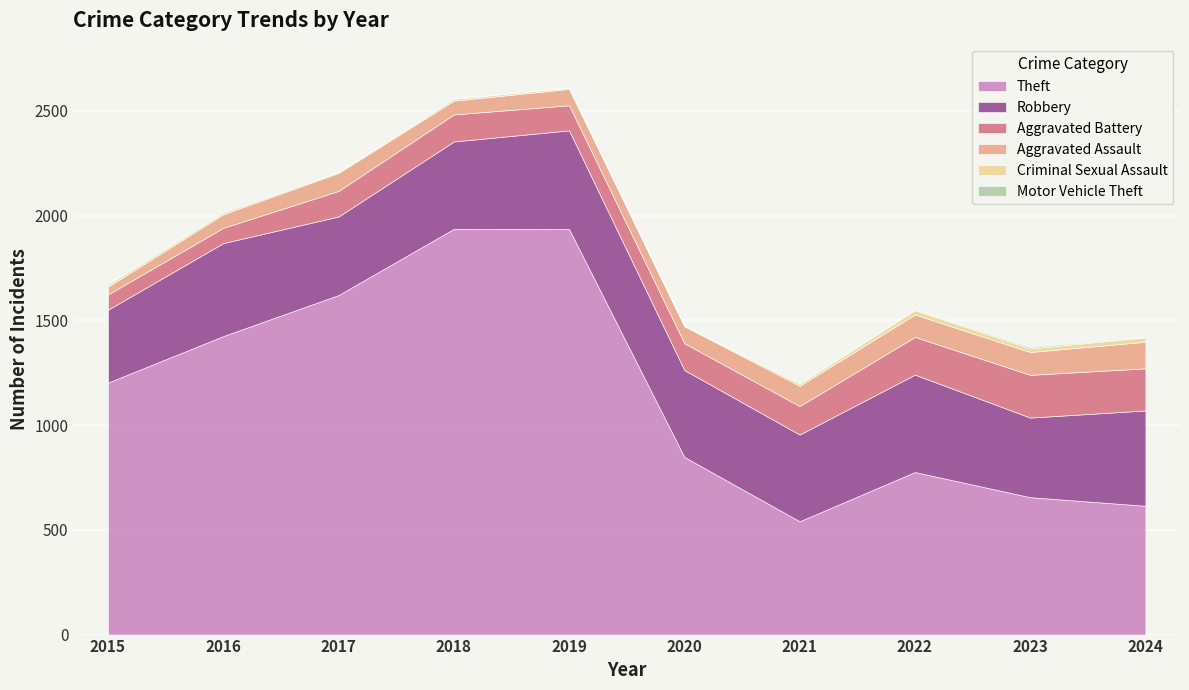

What is the sum of all Criminal Sexual Assault values?

110